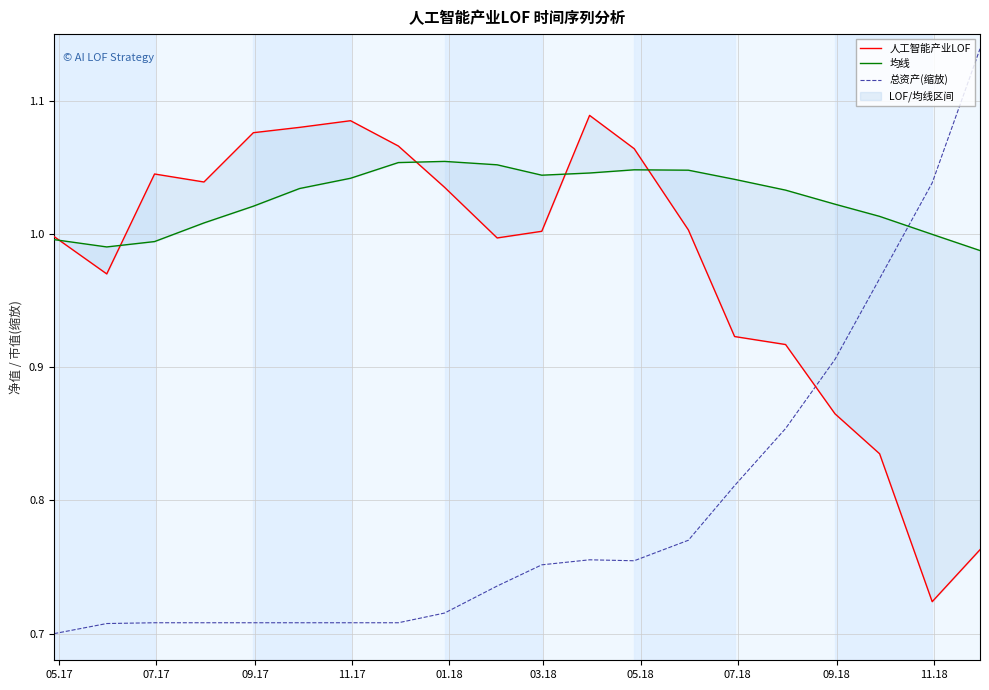

How many interior local peaks does the 均线 series have?

2